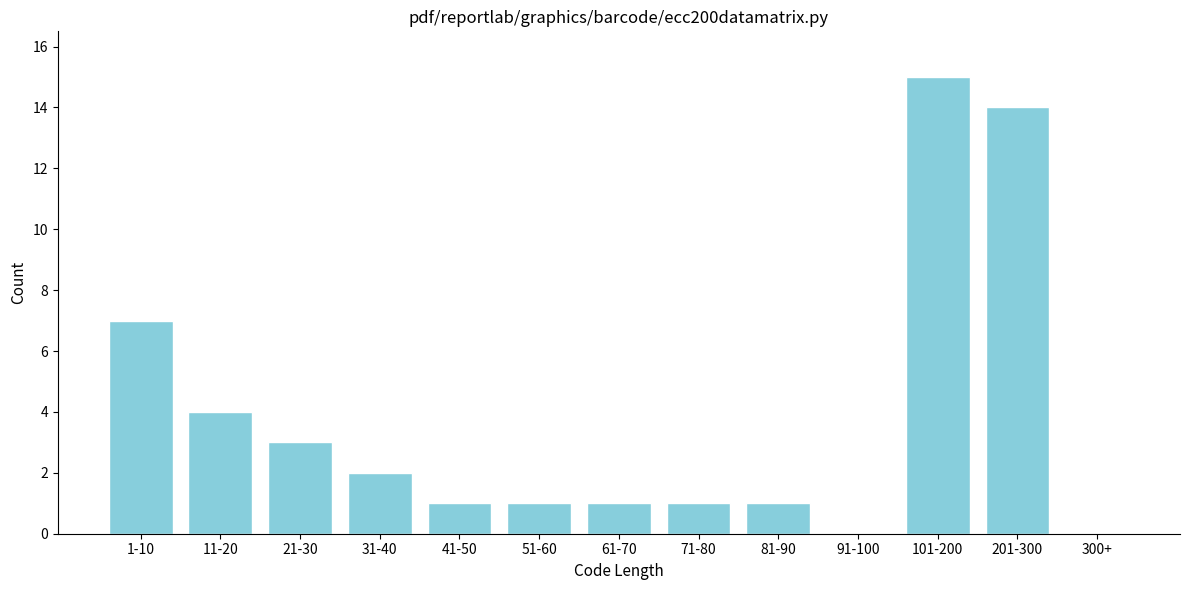

Reading left to right, extract all data points from this chart.

1-10=7	11-20=4	21-30=3	31-40=2	41-50=1	51-60=1	61-70=1	71-80=1	81-90=1	91-100=0	101-200=15	201-300=14	300+=0